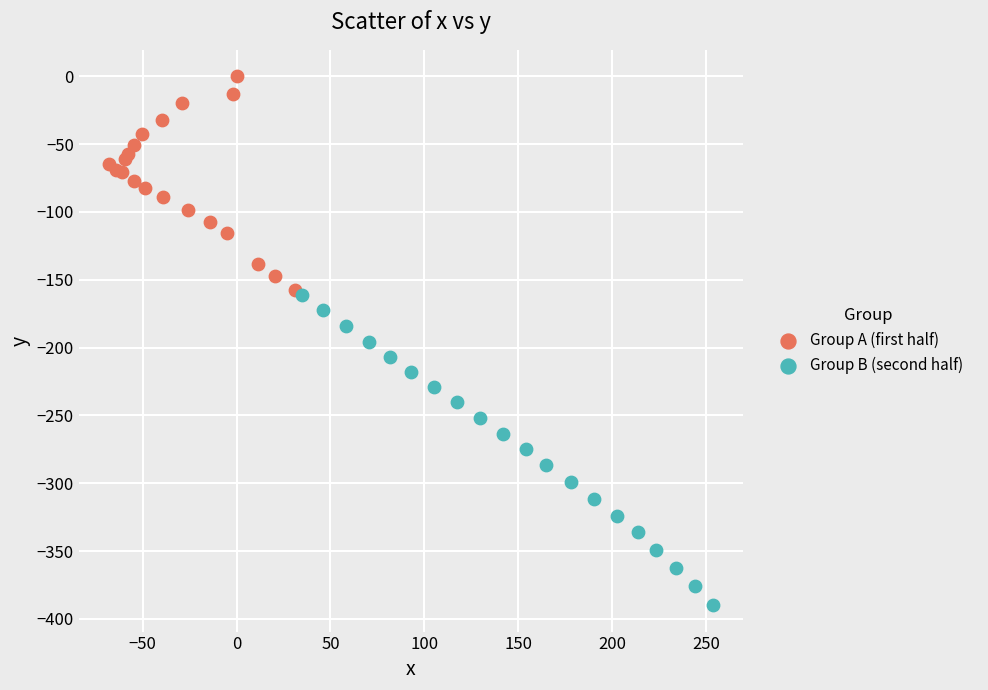

Which series has the largest Y range (max minus min)?

Group B (second half)